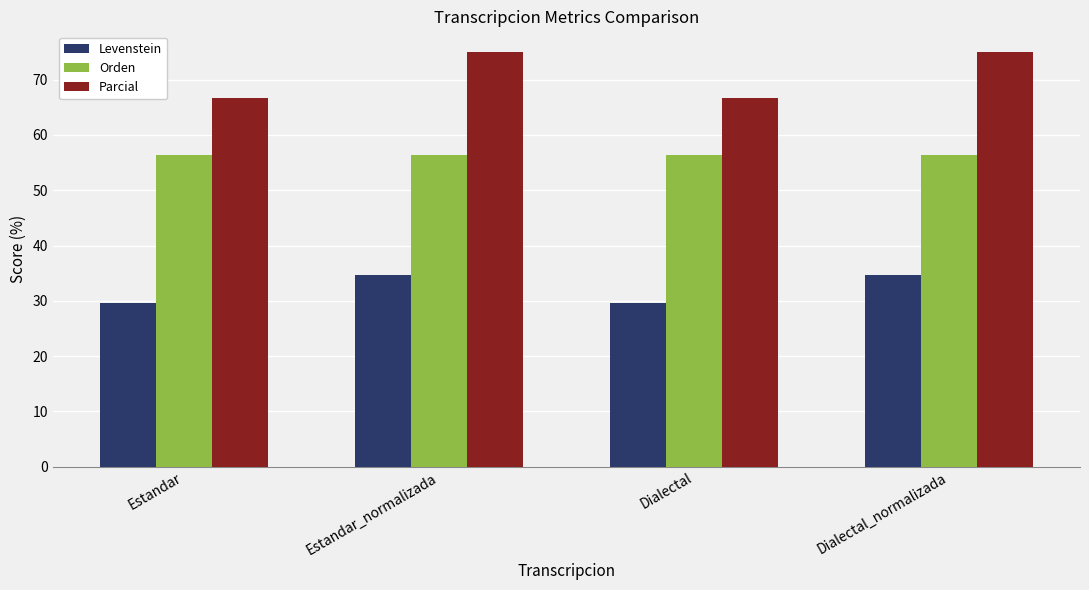

What is the sum of the Orden values at Dialectal and Estandar_normalizada?

112.8